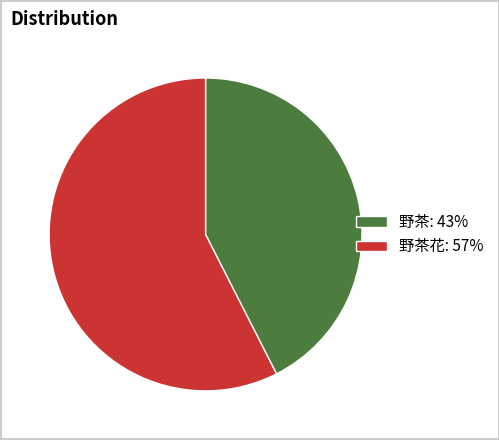

True or false: 野茶花: 57% accounts for 57% of the total.

True